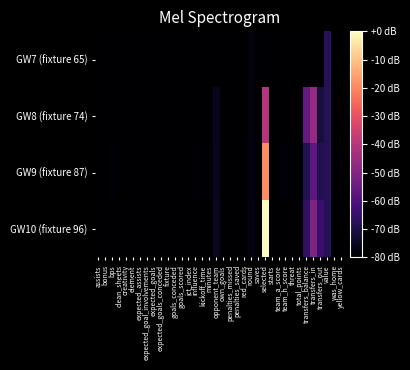

Rank the series at team_a_score from highest to lowest value.

GW10 (fixture 96), GW7 (fixture 65), GW8 (fixture 74), GW9 (fixture 87)